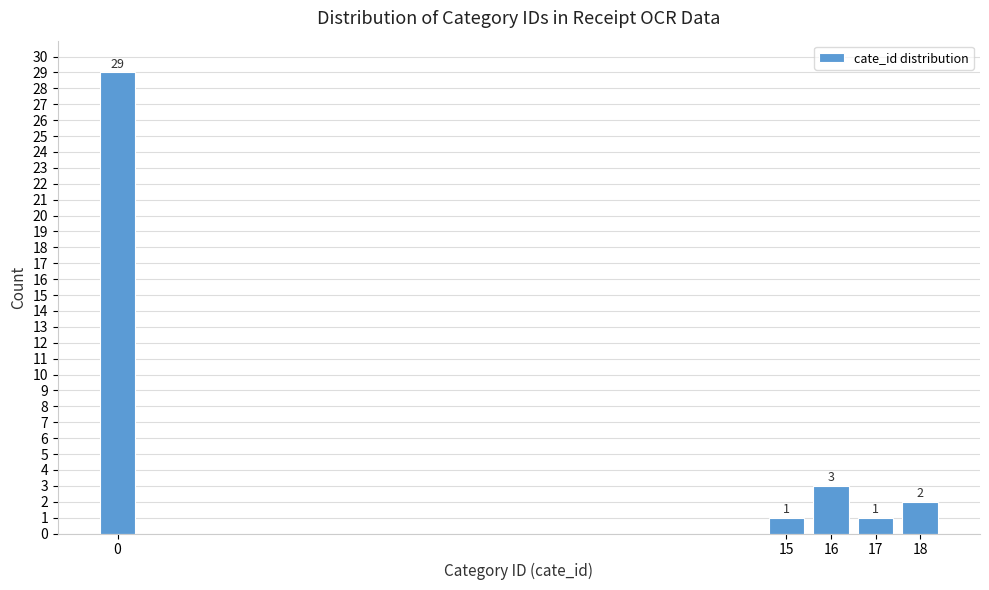

Reading left to right, list all the values displayed in this chart.

0=29	15=1	16=3	17=1	18=2